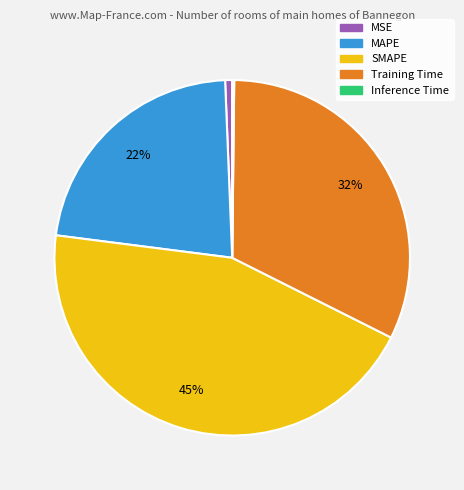

What is the ratio of the value at MAPE to the value at Training Time?

0.7